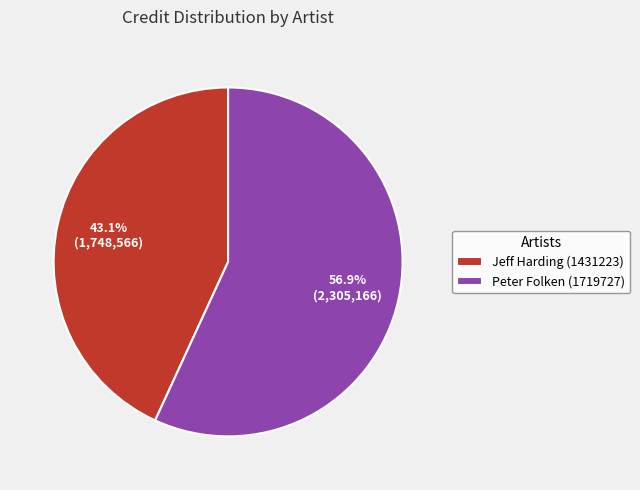

How many segments does this pie chart have?

2